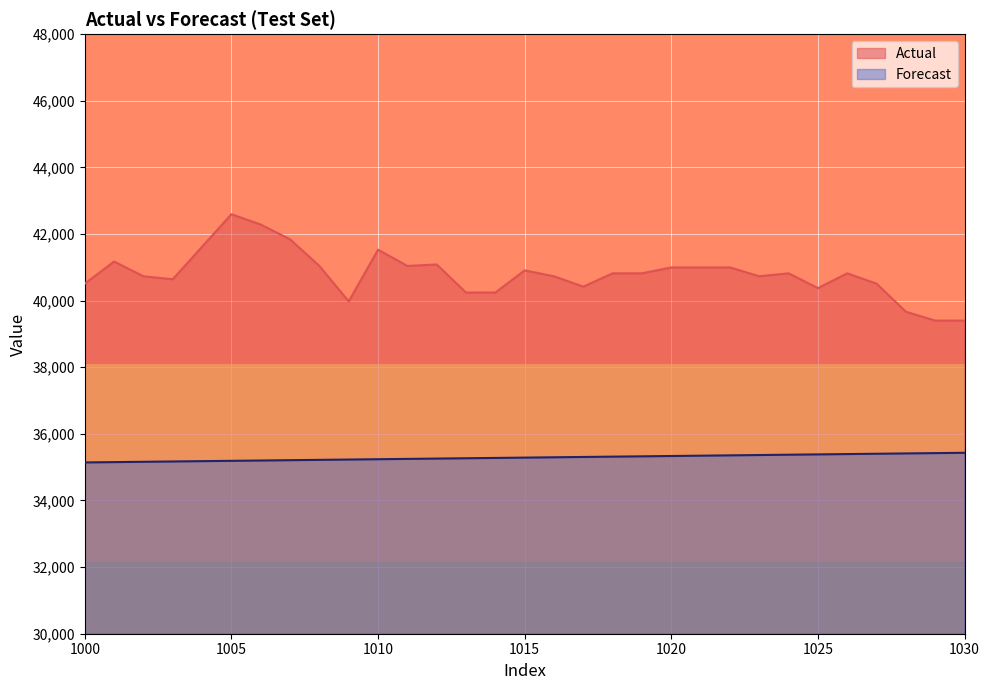

What is the difference between the second highest and second lowest values in the Actual series?

2884.0